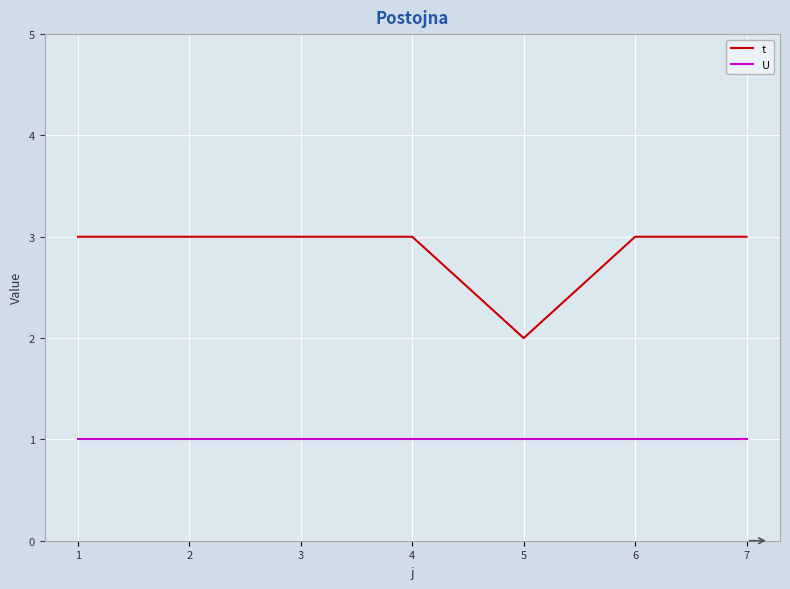

What are all the series names shown in the legend?

t, U